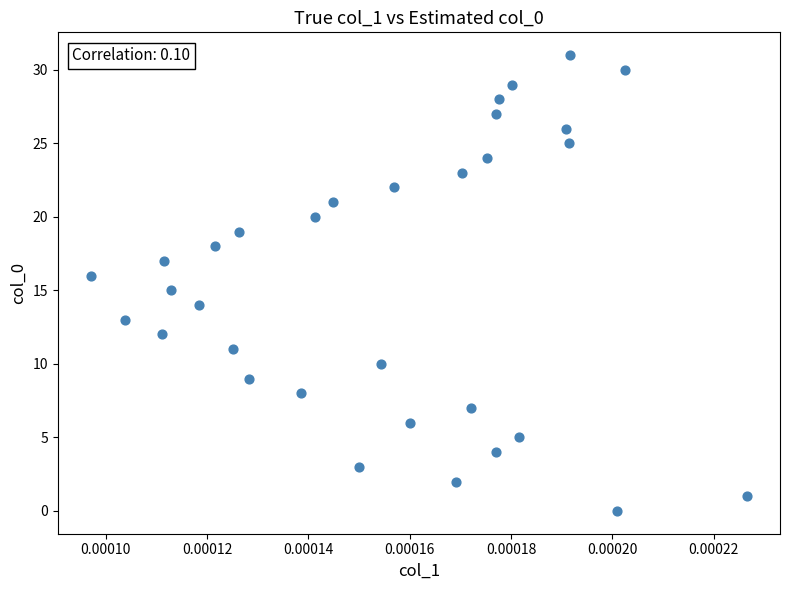

What is the range of Y values (max minus min)?

31